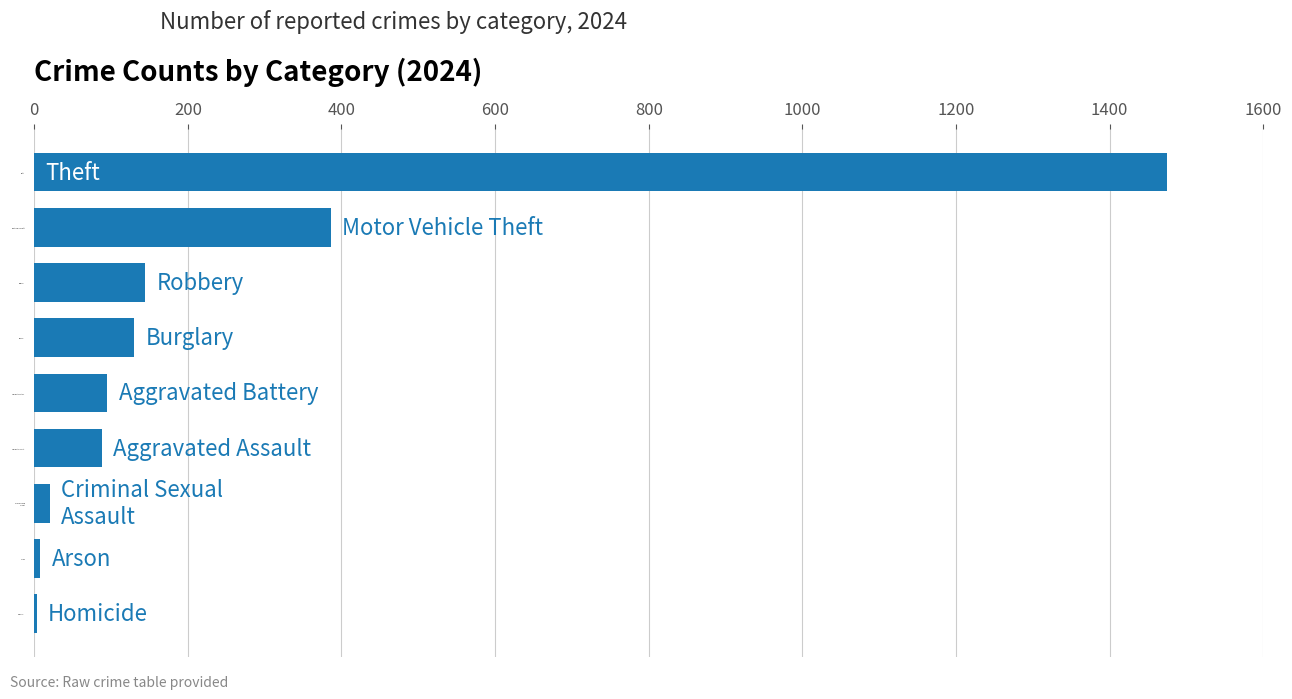

What is the maximum value shown in the chart?

1474